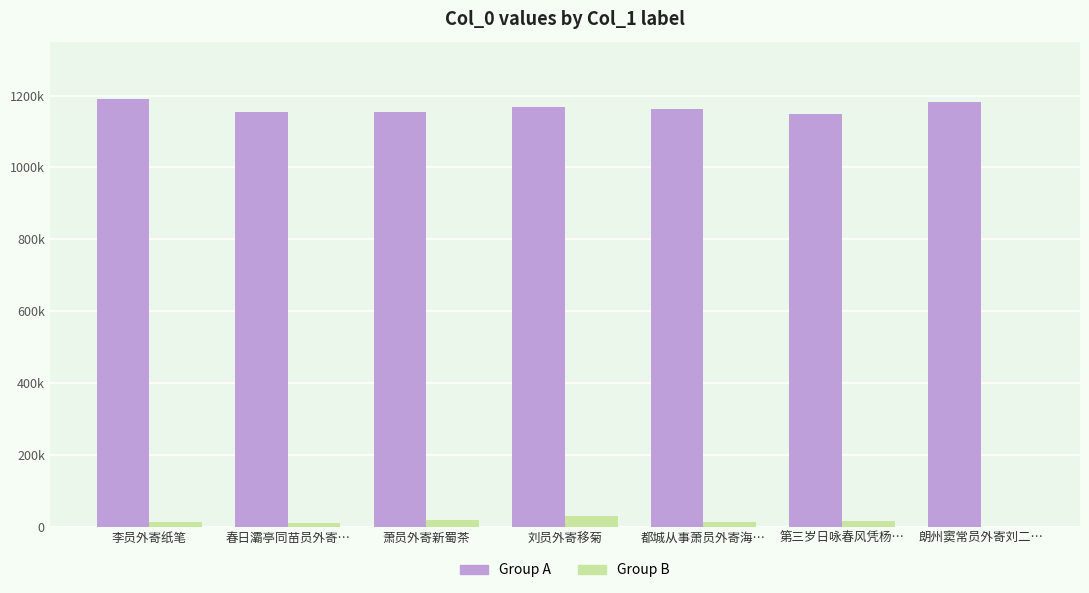

What is the spread (max minus min) of values at 第三岁日咏春风凭杨…?

1132033